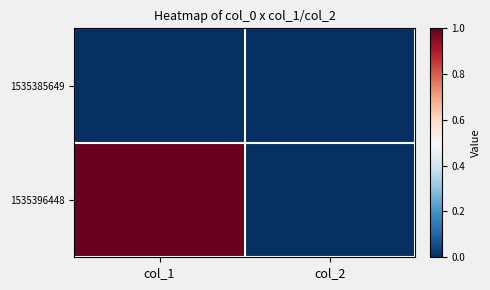

Reading left to right, what are all the values shown in this chart?

1535385649: col_1=0	col_2=0
1535396448: col_1=1	col_2=0